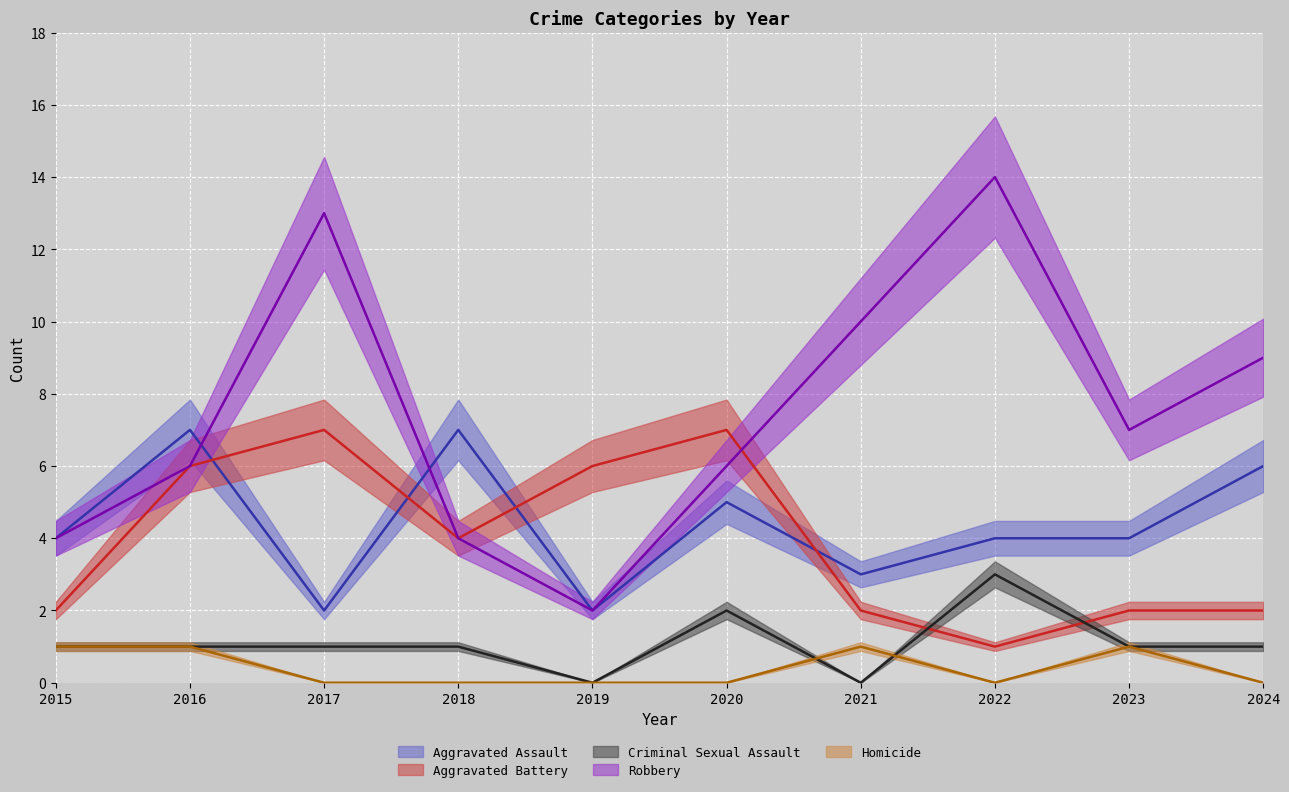

True or false: Homicide and Aggravated Battery cross at least once.

False